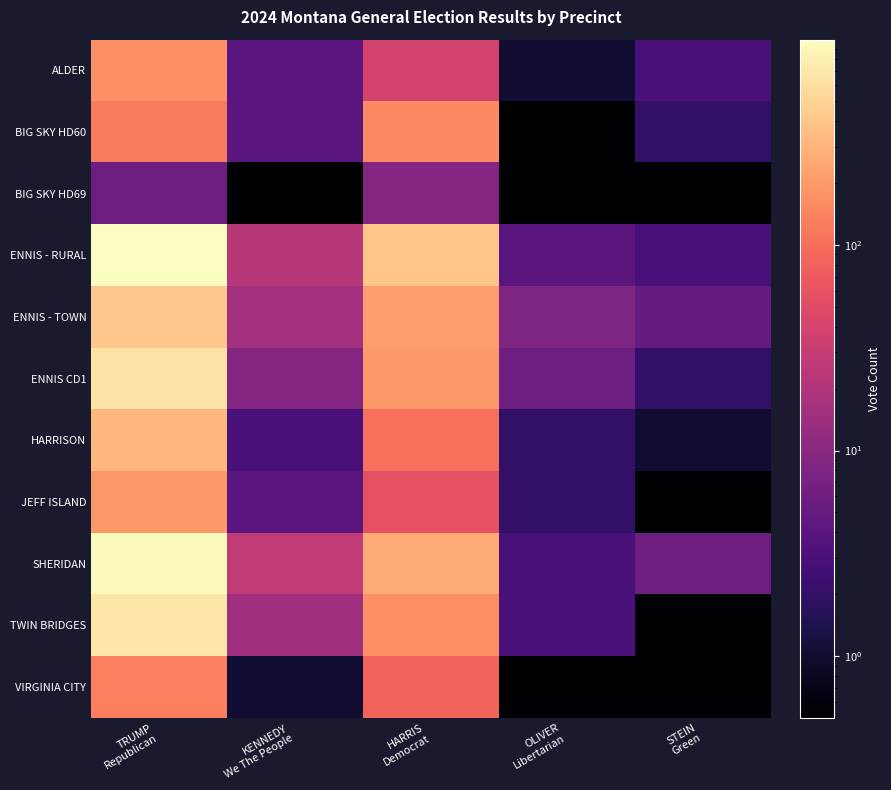

Reading left to right, list all the values displayed in this chart.

ALDER: TRUMP
Republican=169.0	KENNEDY
We The People=4.0	HARRIS
Democrat=40.0	OLIVER
Libertarian=1.0	STEIN
Green=3.0
BIG SKY HD60: TRUMP
Republican=122.0	KENNEDY
We The People=4.0	HARRIS
Democrat=155.0	OLIVER
Libertarian=0.1	STEIN
Green=2.0
BIG SKY HD69: TRUMP
Republican=6.0	KENNEDY
We The People=0.1	HARRIS
Democrat=9.0	OLIVER
Libertarian=0.1	STEIN
Green=0.1
ENNIS - RURAL: TRUMP
Republican=997.0	KENNEDY
We The People=23.0	HARRIS
Democrat=406.0	OLIVER
Libertarian=4.0	STEIN
Green=3.0
ENNIS - TOWN: TRUMP
Republican=414.0	KENNEDY
We The People=16.0	HARRIS
Democrat=208.0	OLIVER
Libertarian=8.0	STEIN
Green=5.0
ENNIS CD1: TRUMP
Republican=647.0	KENNEDY
We The People=9.0	HARRIS
Democrat=200.0	OLIVER
Libertarian=6.0	STEIN
Green=2.0
HARRISON: TRUMP
Republican=322.0	KENNEDY
We The People=3.0	HARRIS
Democrat=104.0	OLIVER
Libertarian=2.0	STEIN
Green=1.0
JEFF ISLAND: TRUMP
Republican=195.0	KENNEDY
We The People=4.0	HARRIS
Democrat=57.0	OLIVER
Libertarian=2.0	STEIN
Green=0.1
SHERIDAN: TRUMP
Republican=918.0	KENNEDY
We The People=27.0	HARRIS
Democrat=257.0	OLIVER
Libertarian=3.0	STEIN
Green=6.0
TWIN BRIDGES: TRUMP
Republican=696.0	KENNEDY
We The People=15.0	HARRIS
Democrat=169.0	OLIVER
Libertarian=3.0	STEIN
Green=0.1
VIRGINIA CITY: TRUMP
Republican=129.0	KENNEDY
We The People=1.0	HARRIS
Democrat=84.0	OLIVER
Libertarian=0.1	STEIN
Green=0.1